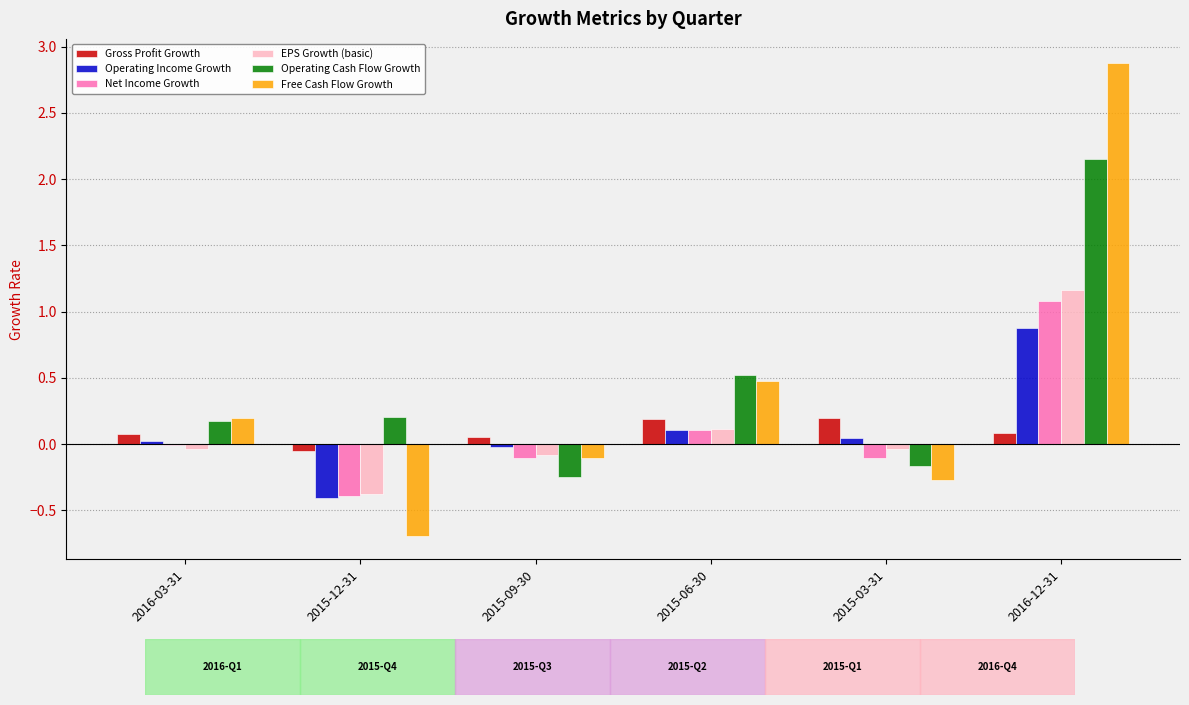

Is the value of Net Income Growth at 2015-09-30 greater than the value of Operating Cash Flow Growth at 2016-03-31?

No